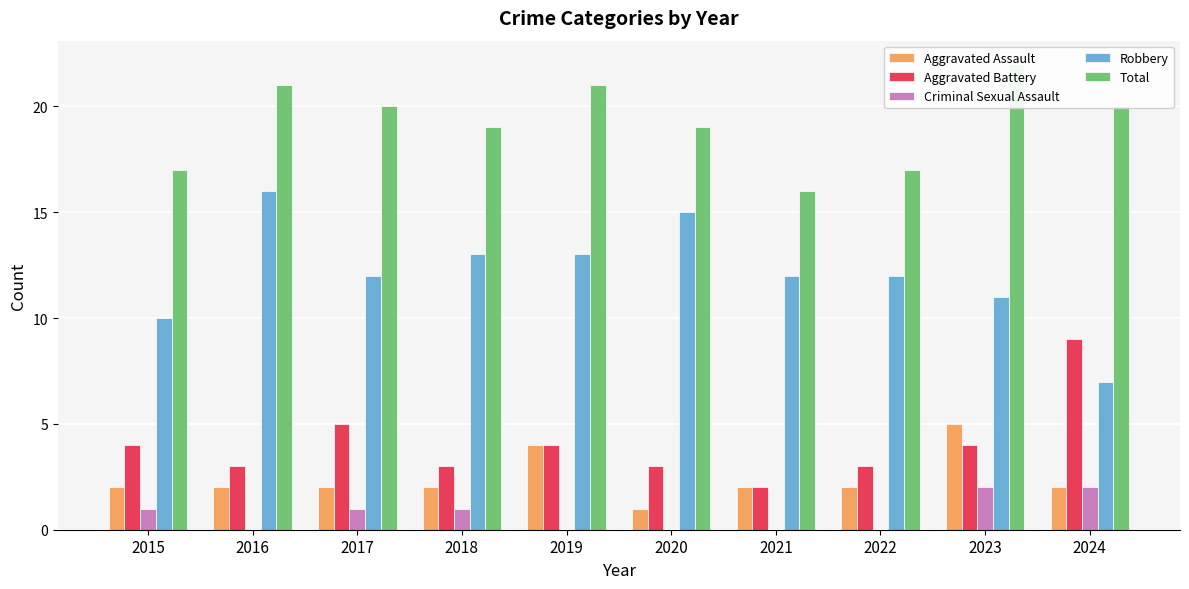

How many data points does each series have?

10